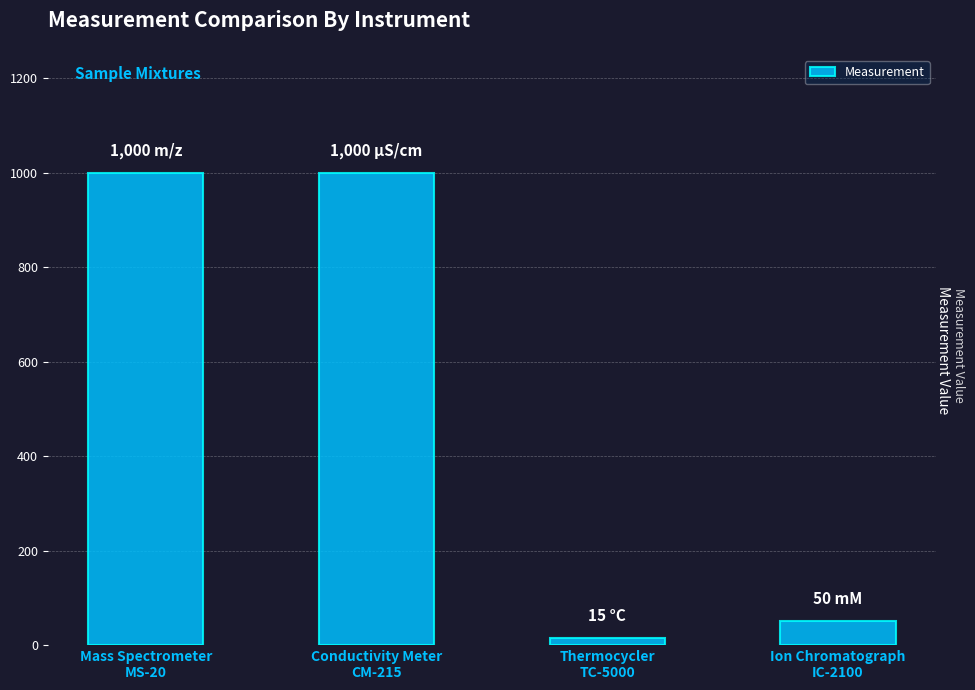

What is the maximum value shown in the chart?

1000